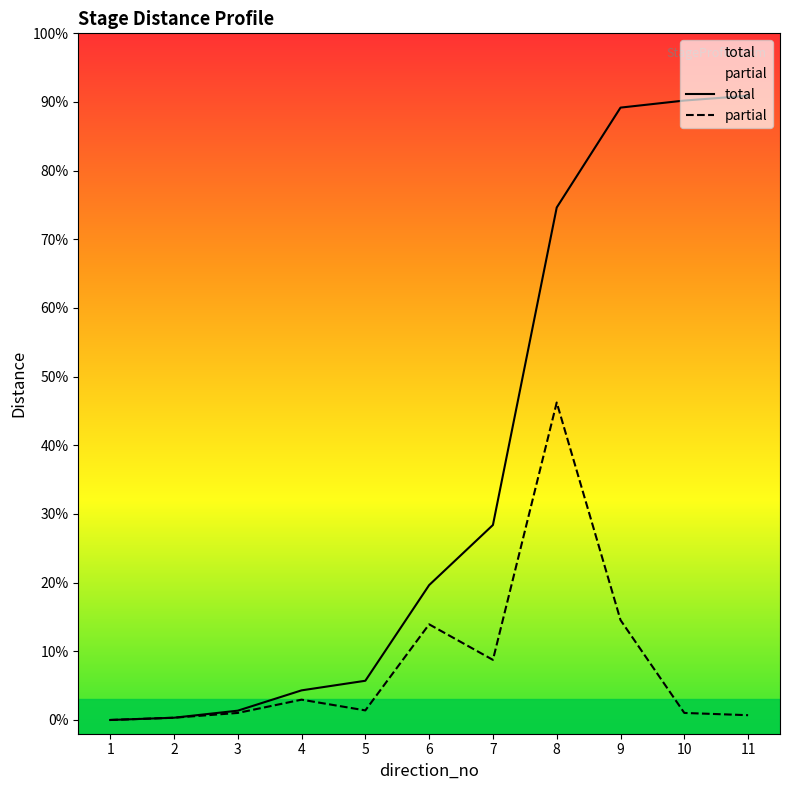

Which series has the largest total across all categories?

total